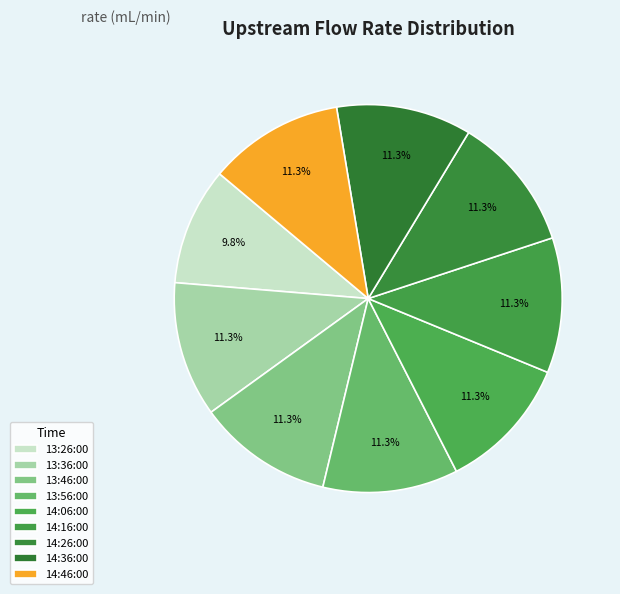

Combined, do 13:46:00 and 13:56:00 account for over 50%?

No